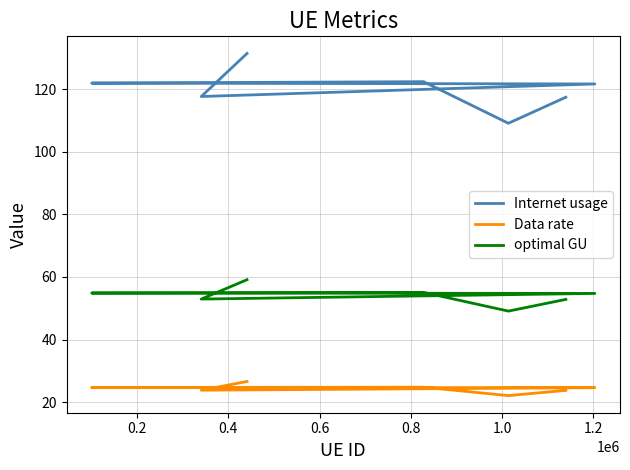

What is the highest value of the Data rate series?

26.6